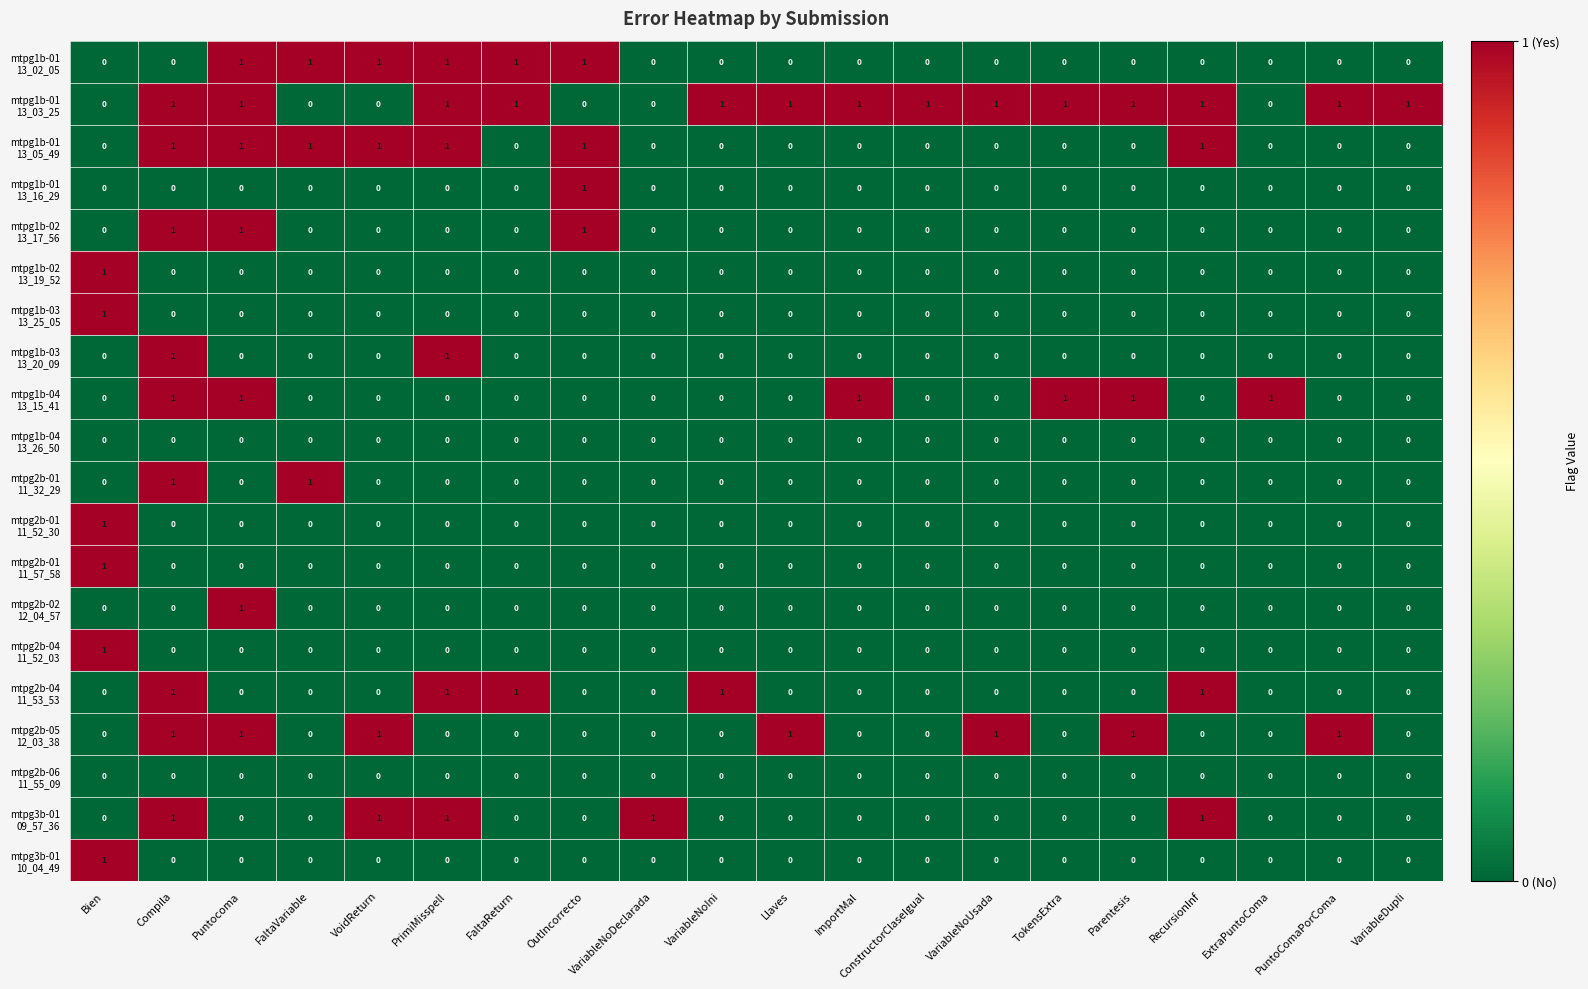

At which category is the sum across all series the highest?

Compila